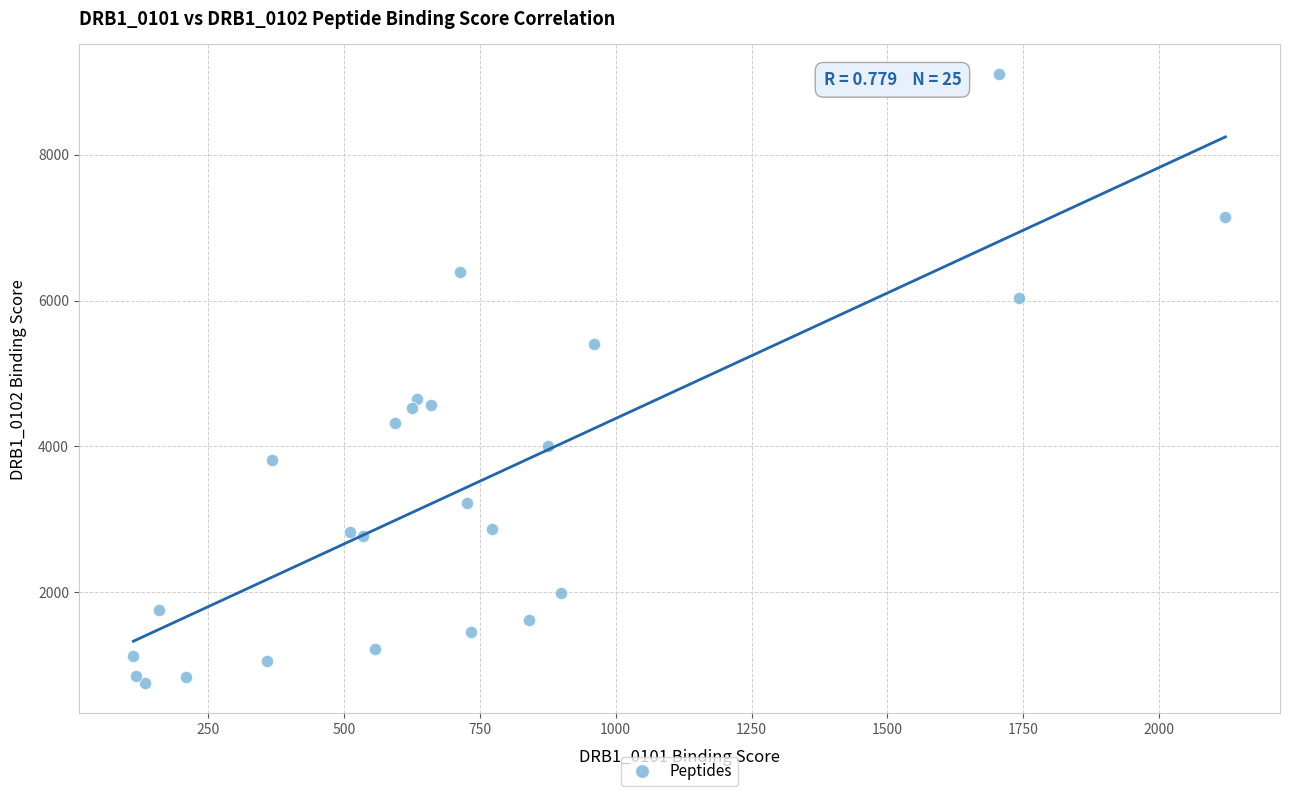

What is the range of X values (max minus min)?

2008.9